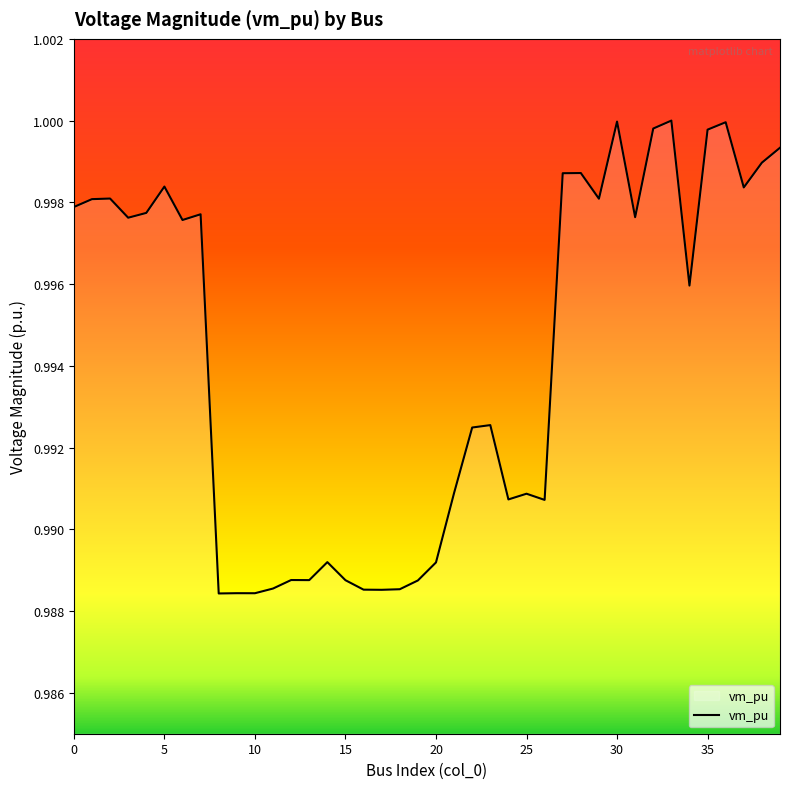

Does the chart have visible grid lines?

No